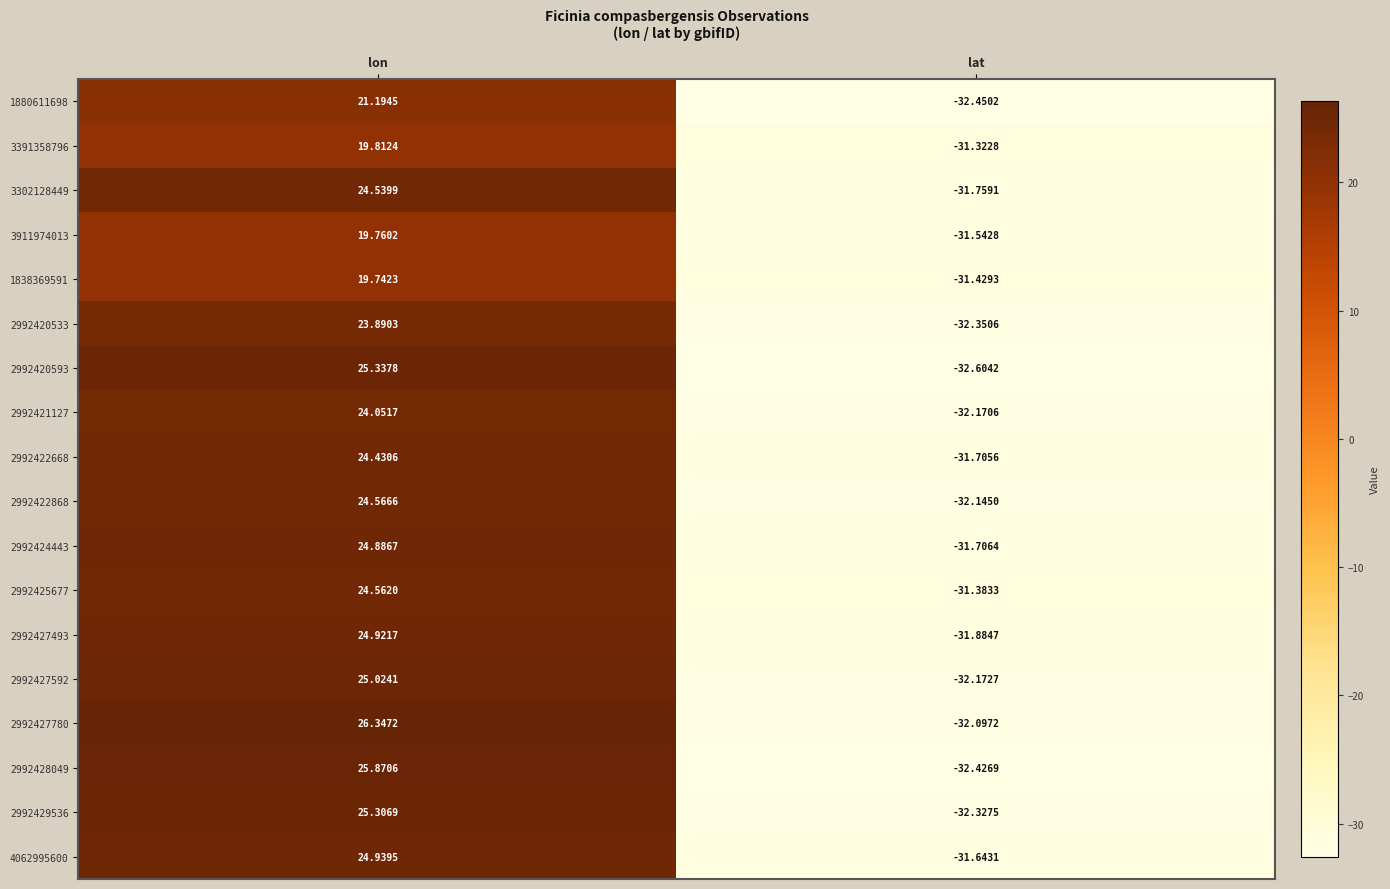

Rank the categories by 2992420593 value from lowest to highest.

lat, lon